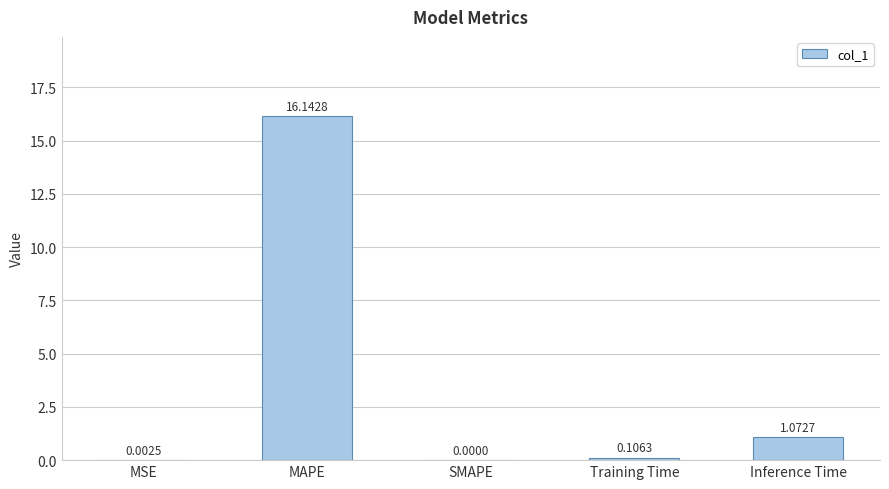

Are the bars horizontal?

No